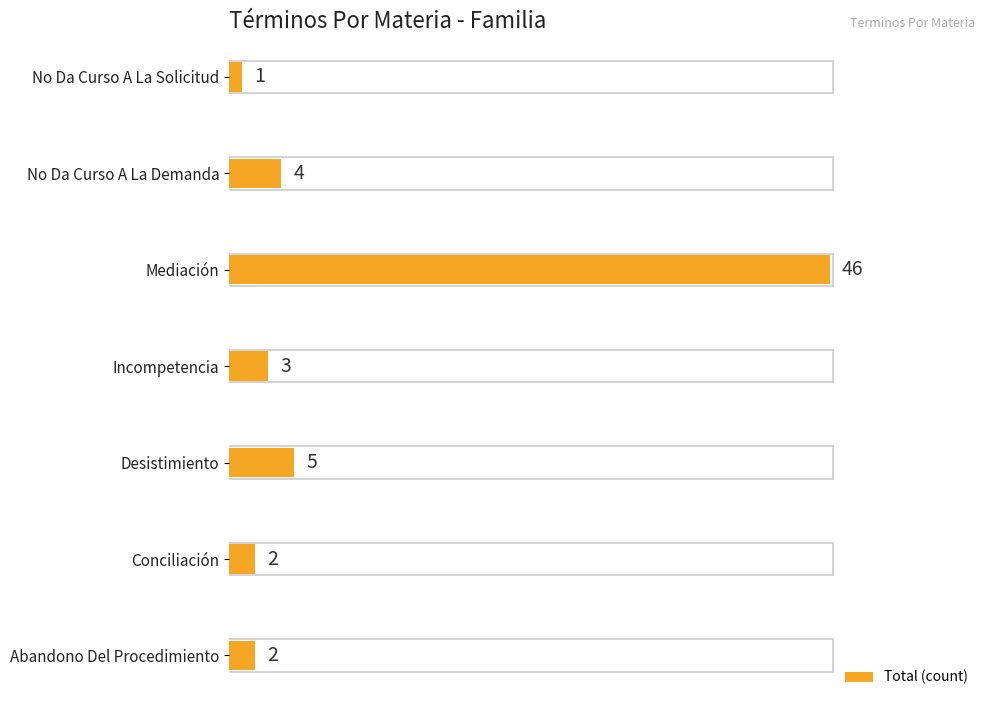

Reading top to bottom, extract all data points from this chart.

1	4	46	3	5	2	2